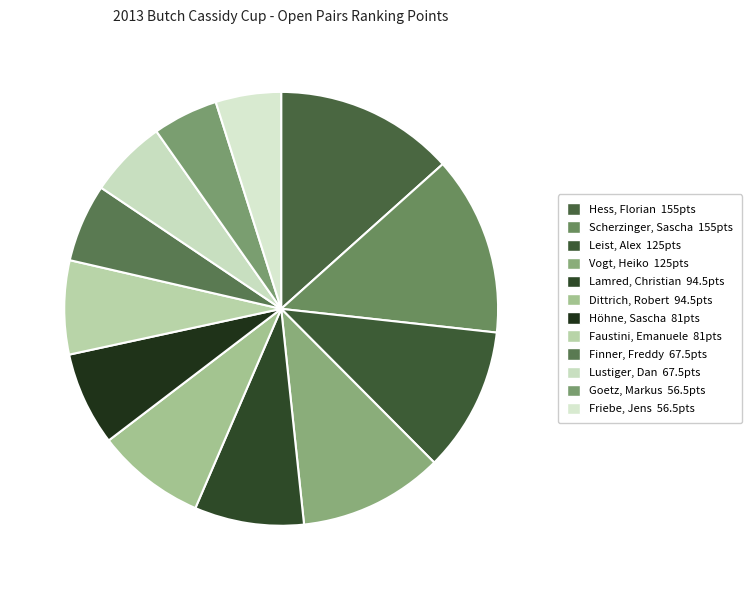

What percentage is the Leist, Alex slice, to the nearest percent?

11%